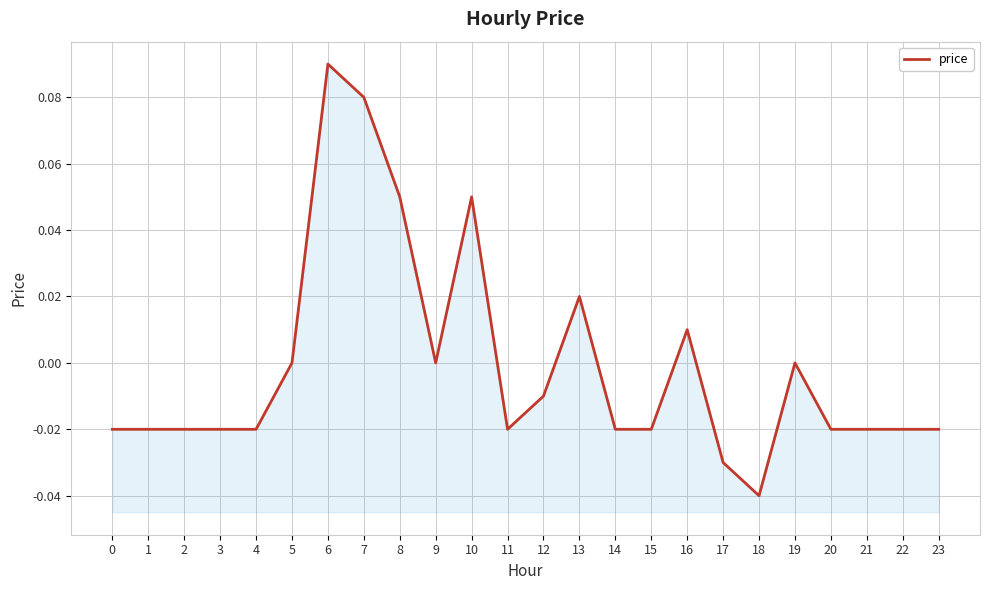

Is it true that the value at 9 is 0.0?

True